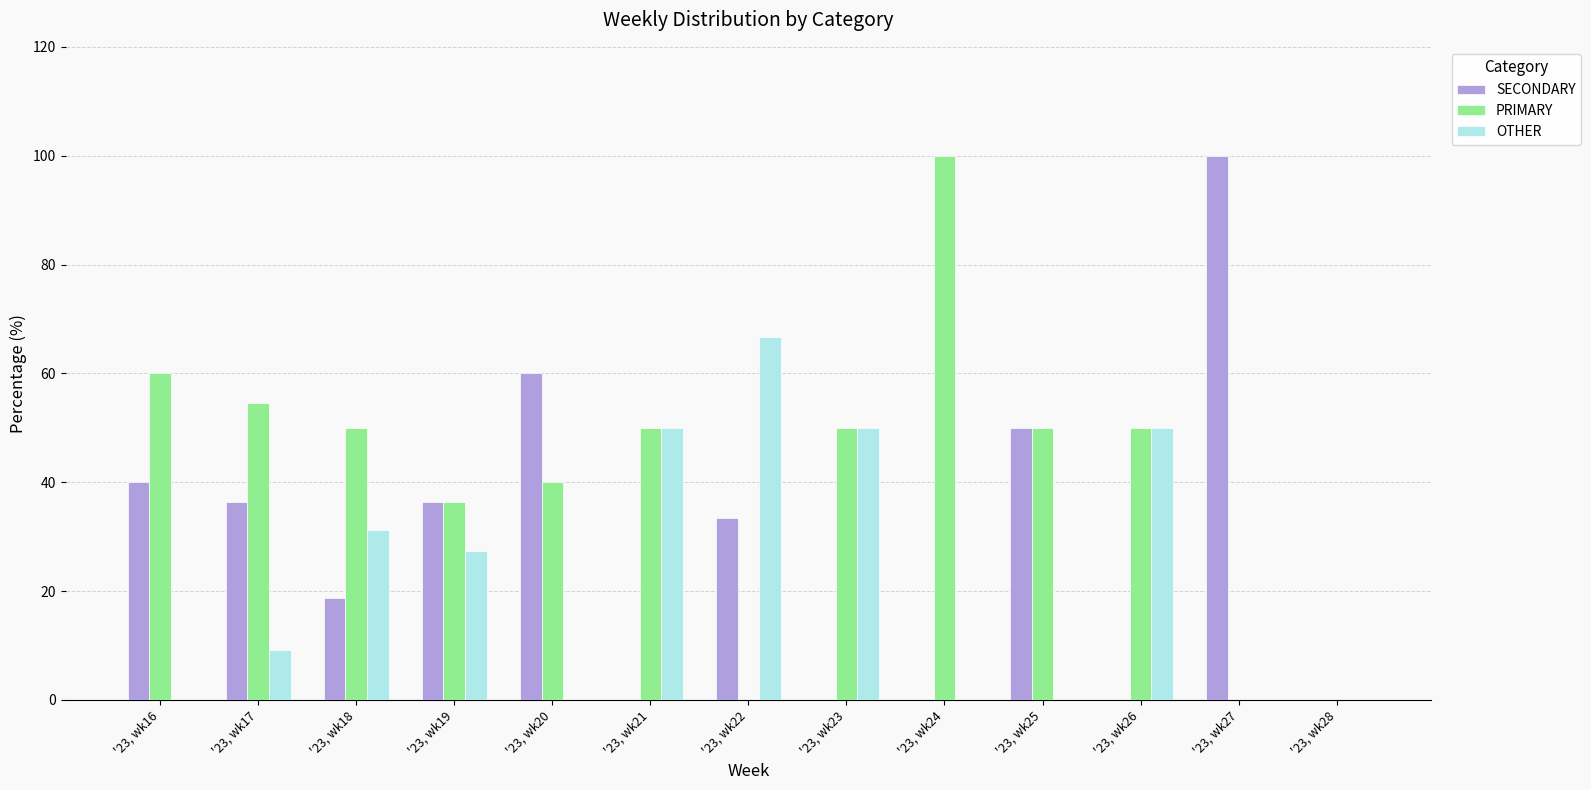

Which series has the largest total across all categories?

PRIMARY